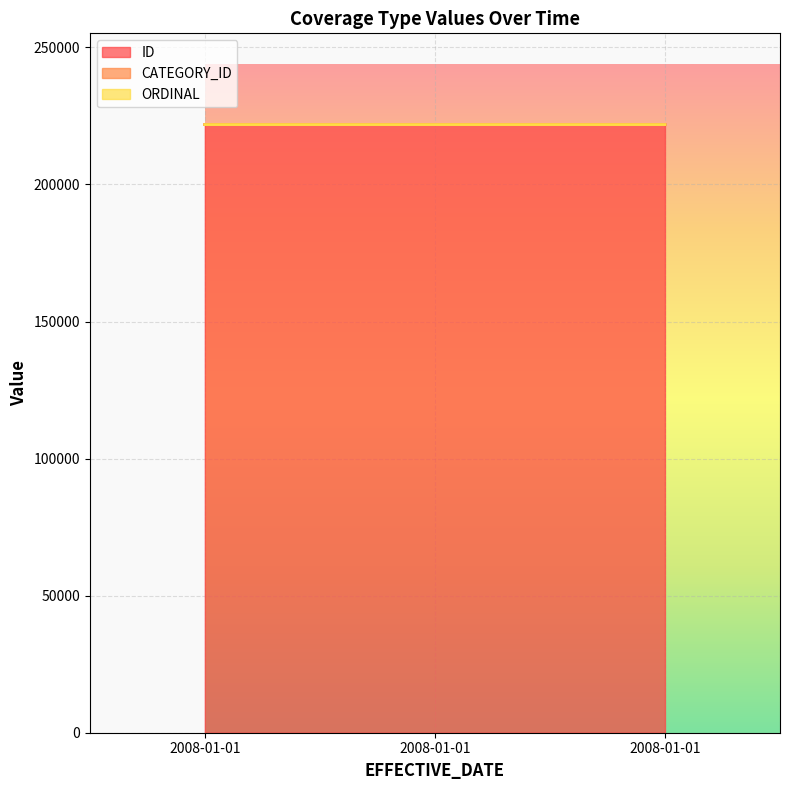

What are all the series names shown in the legend?

ID, CATEGORY_ID, ORDINAL